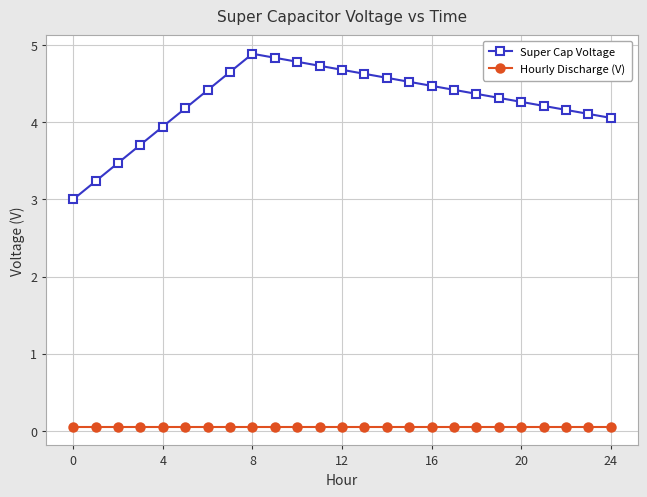

Rank the series by their average value, from highest to lowest.

Super Cap Voltage, Hourly Discharge (V)